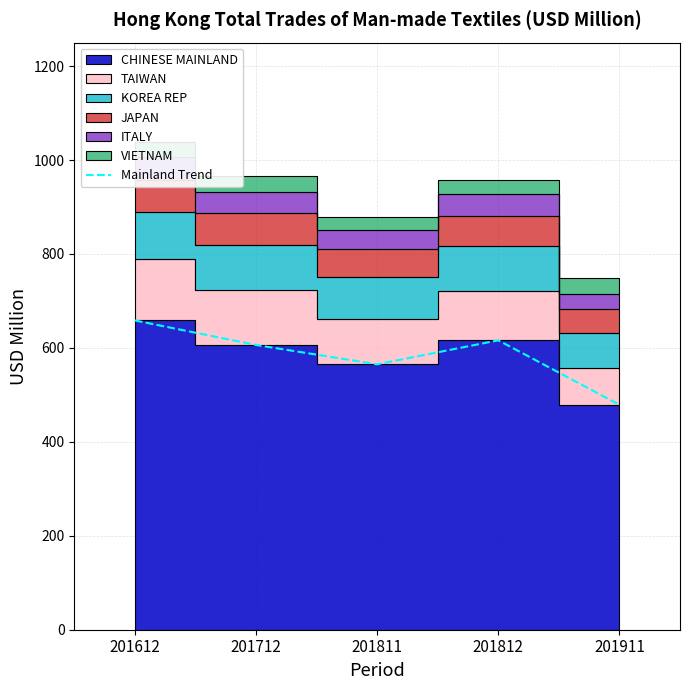

Is it true that the value at 201812 is 820.1?

False